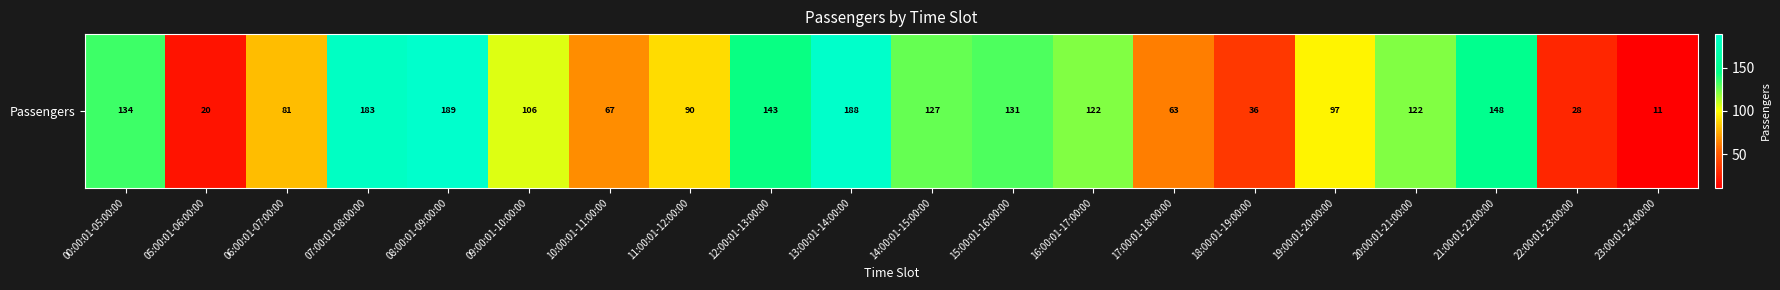

Which category has the lowest value across all series?

23:00:01-24:00:00